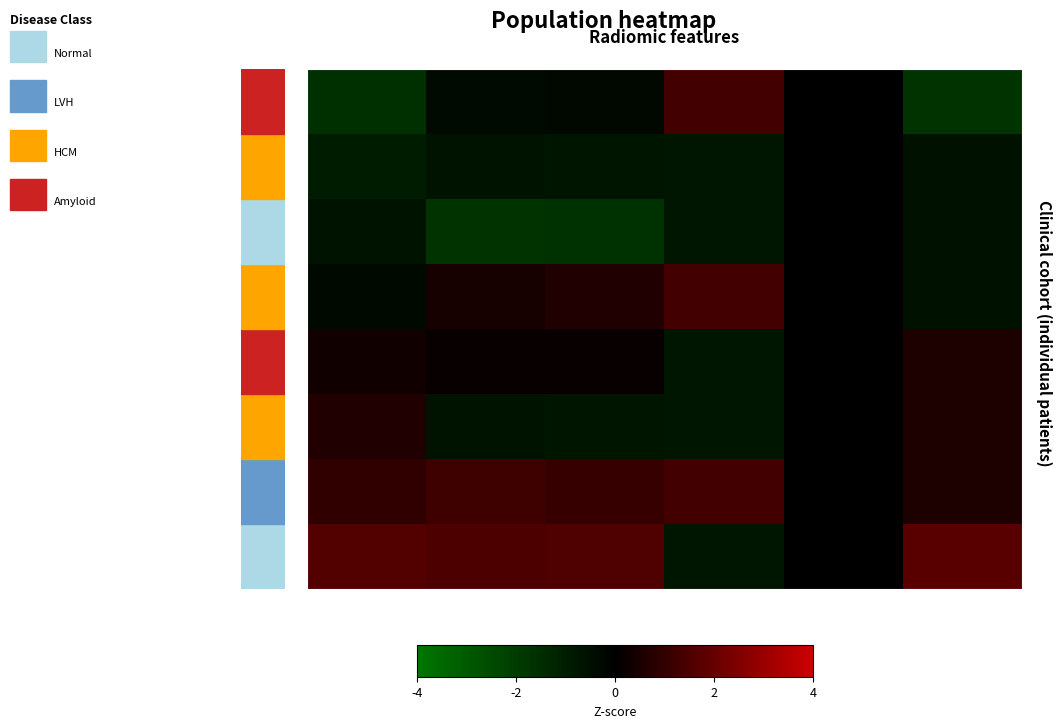

Is the value of row_7 at col_2 greater than the value of row_4 at col_3?

Yes